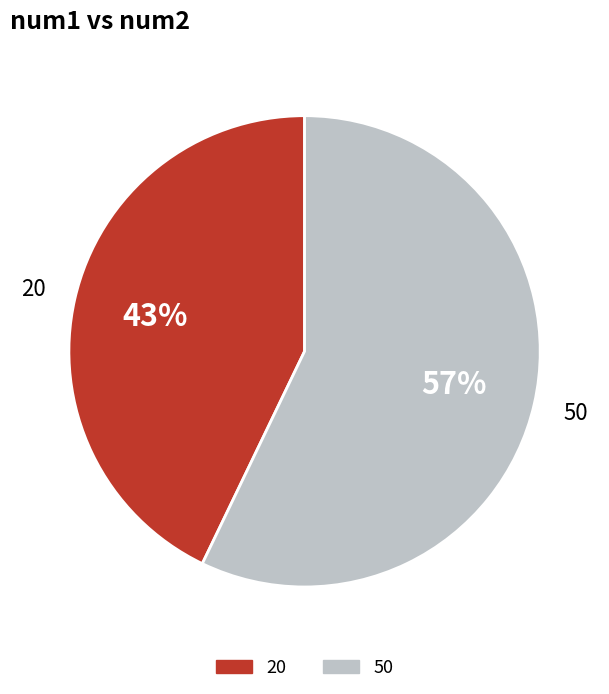

Between 20 and 50, which is larger?

50